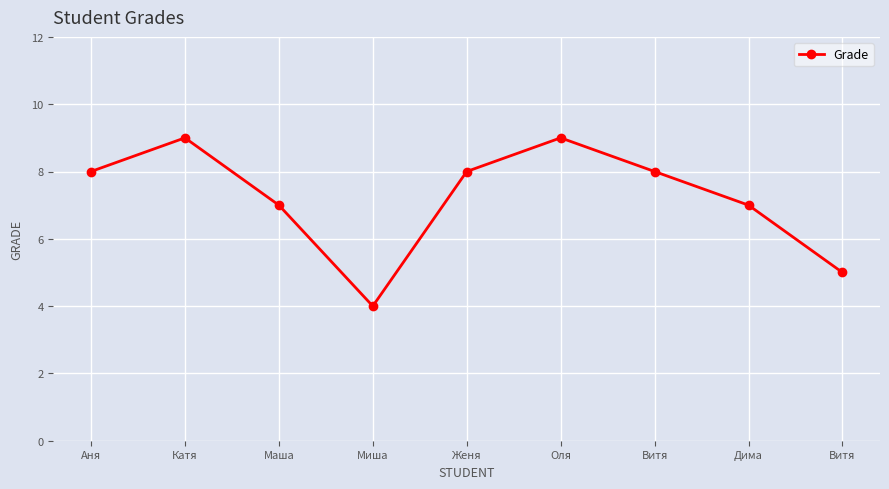

What is the label of the 9th point from the right?

Аня